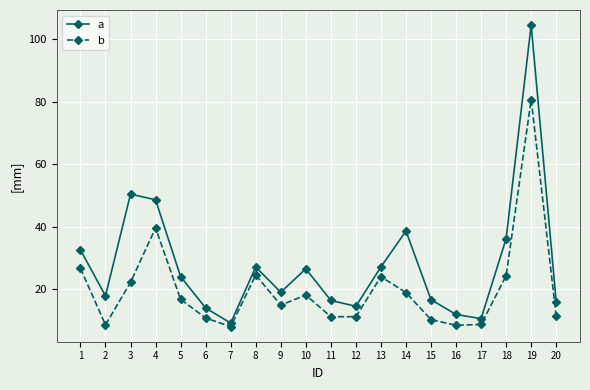

What is the value of the a point at the 11th from the left?

16.4